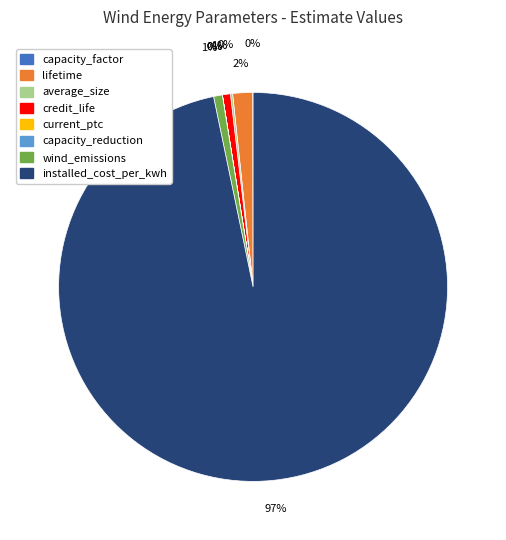

Is it true that lifetime is 2% of the pie?

True